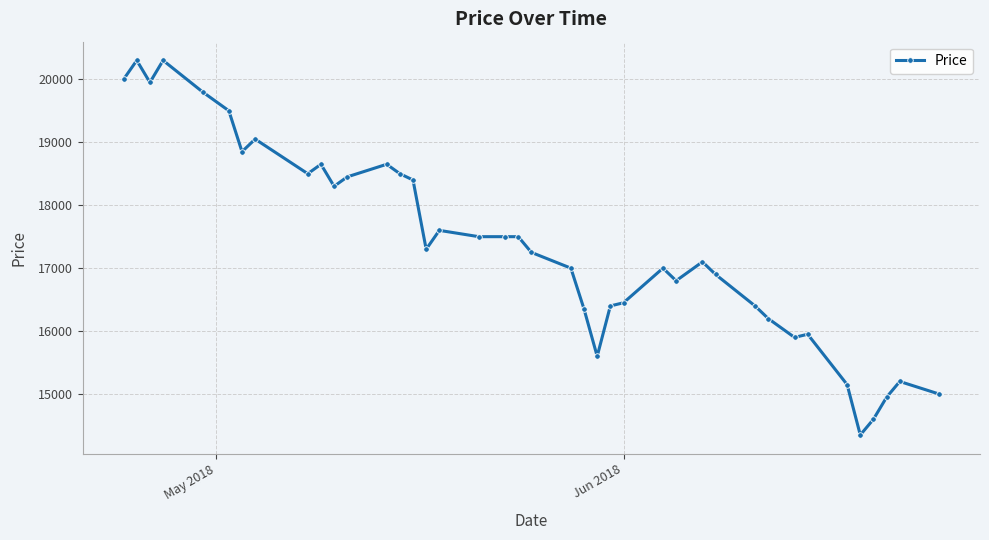

Reading left to right, what are all the values shown in this chart?

20000	20300	19950	20300	19800	19500	18850	19050	18500	18650	18300	18450	18650	18500	18400	17300	17600	17500	17500	17500	17250	17000	16350	15600	16400	16450	17000	16800	17100	16900	16400	16200	15900	15950	15150	14350	14600	14950	15200	15000